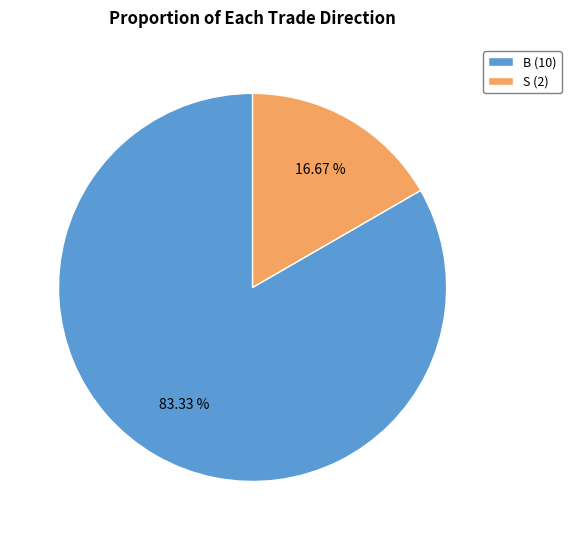

To the nearest percent, what percentage of the pie is B?

83%